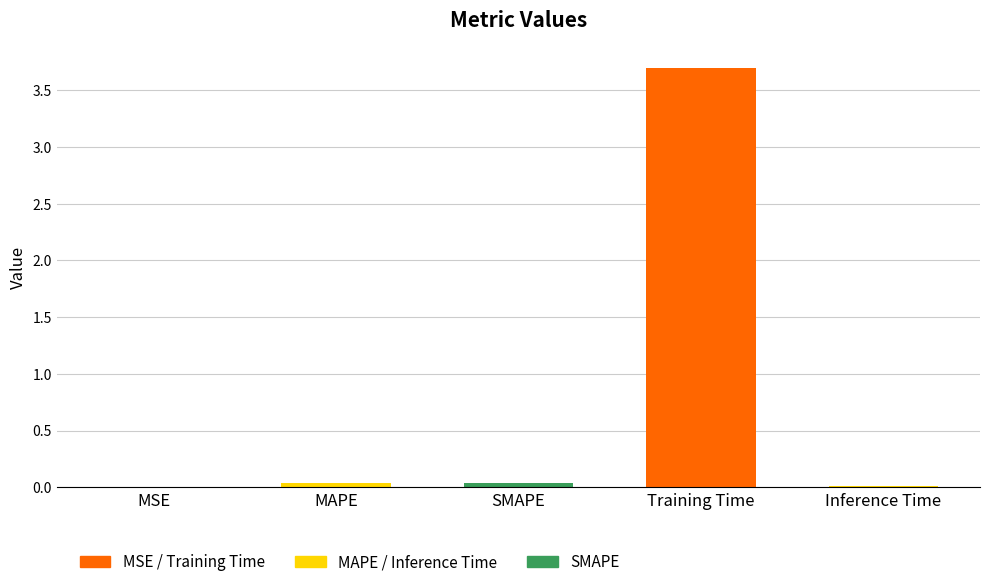

What is the sum of all values?

3.8